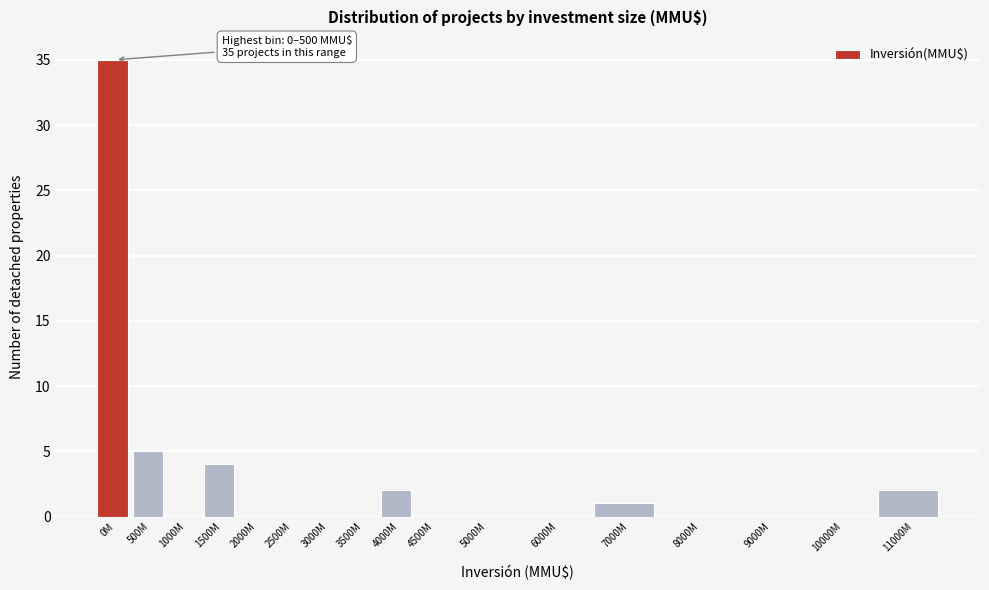

Reading left to right, what are all the values shown in this chart?

0M=35	500M=5	1000M=0	1500M=4	2000M=0	2500M=0	3000M=0	3500M=0	4000M=2	4500M=0	5000M=0	6000M=0	7000M=1	8000M=0	9000M=0	10000M=0	11000M=2